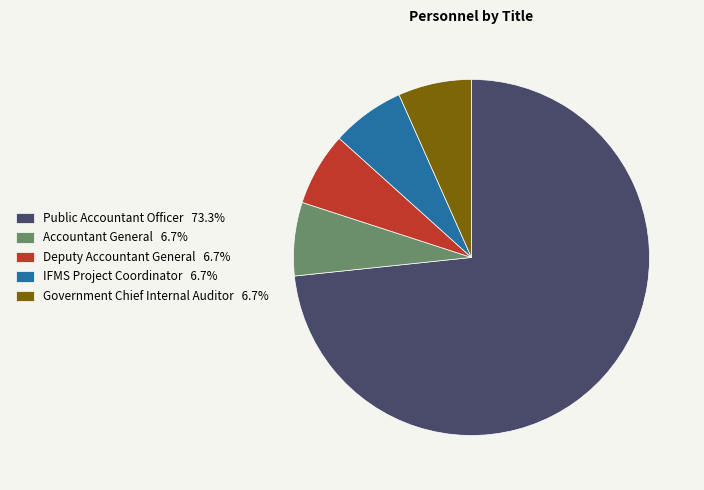

Which slice is the largest?

Public Accountant Officer